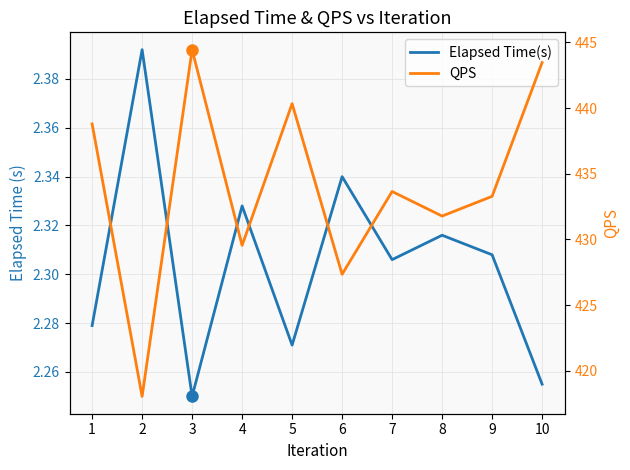

Is this an area chart (filled region under the line)?

No